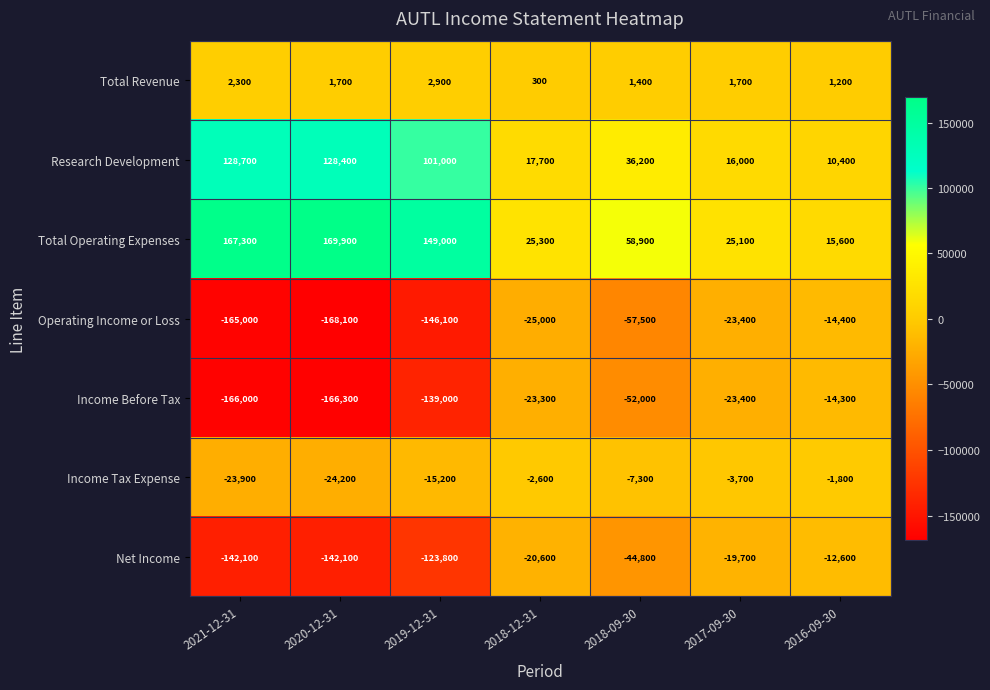

How many values in the Net Income series exceed -44800?

3